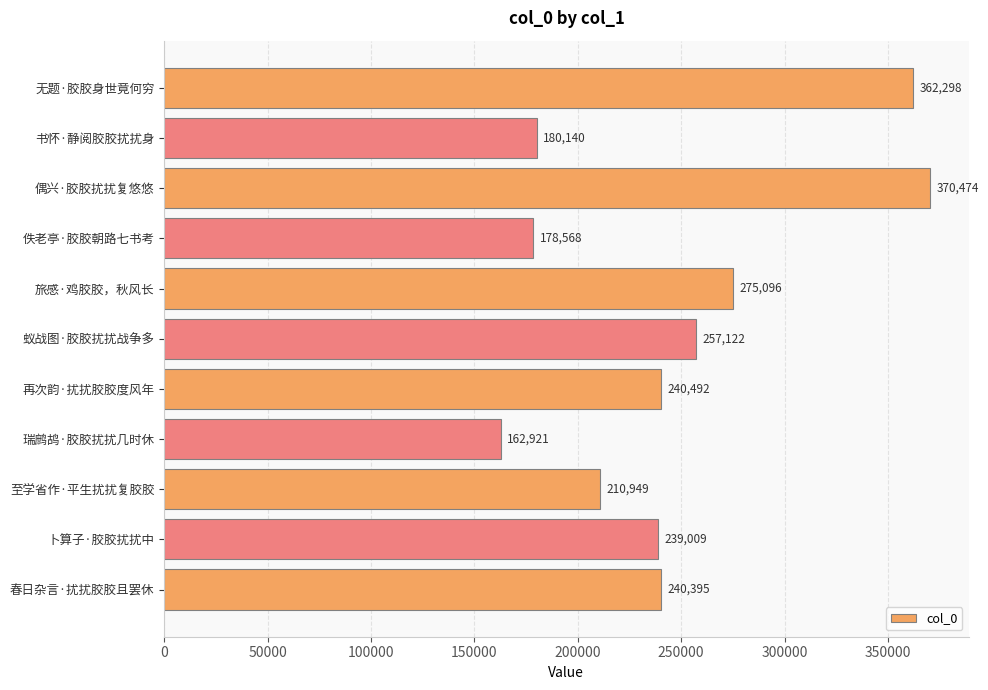

What is the difference between the maximum and second lowest values?

191906